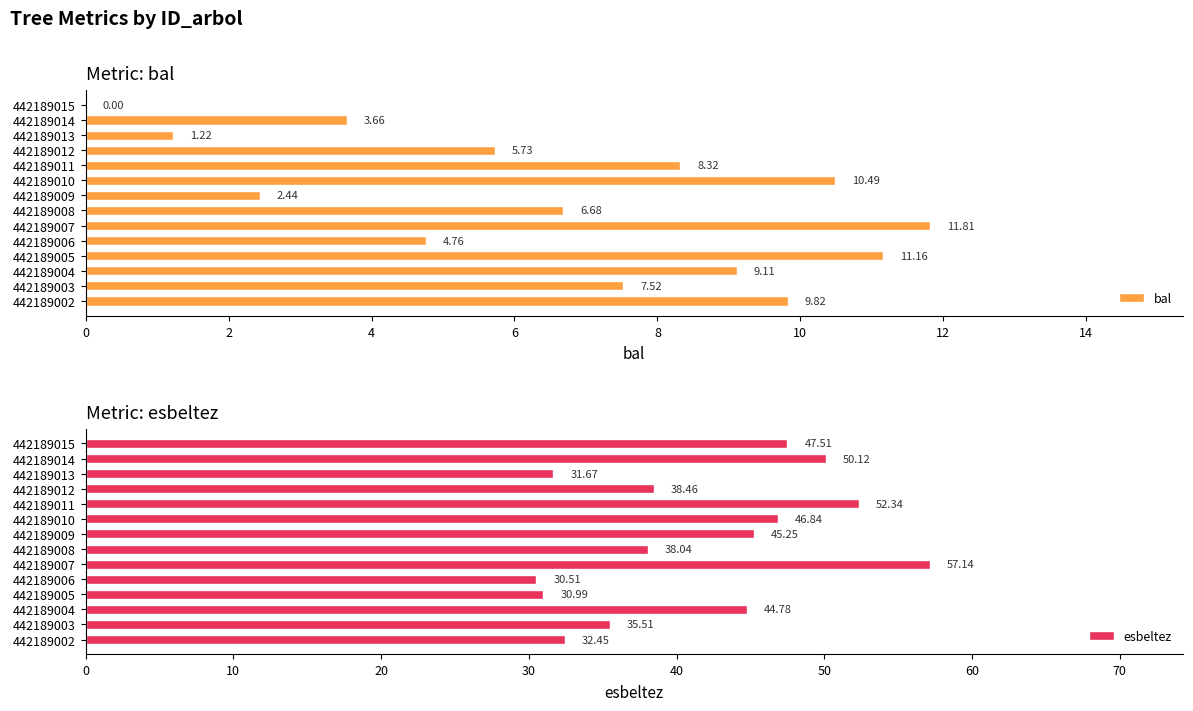

List the series in order of their peak value, lowest first.

bal, esbeltez